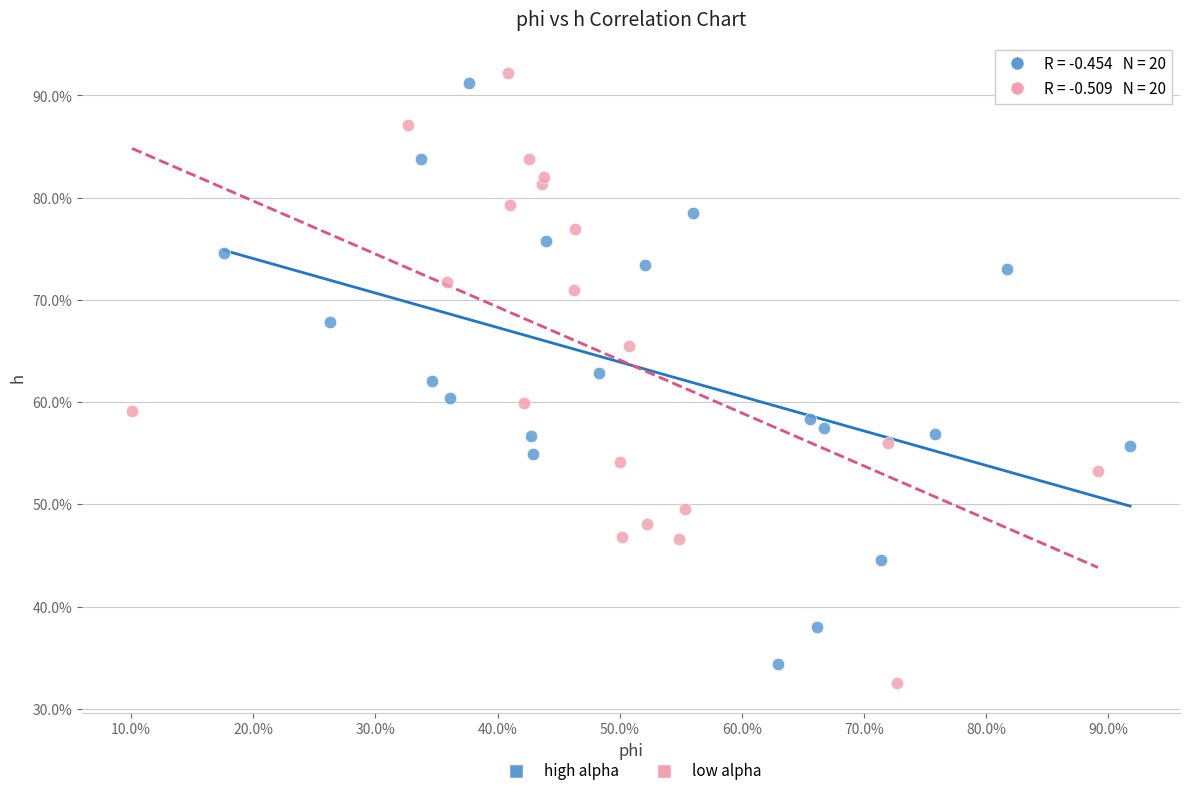

Which series reaches the minimum Y coordinate?

low alpha